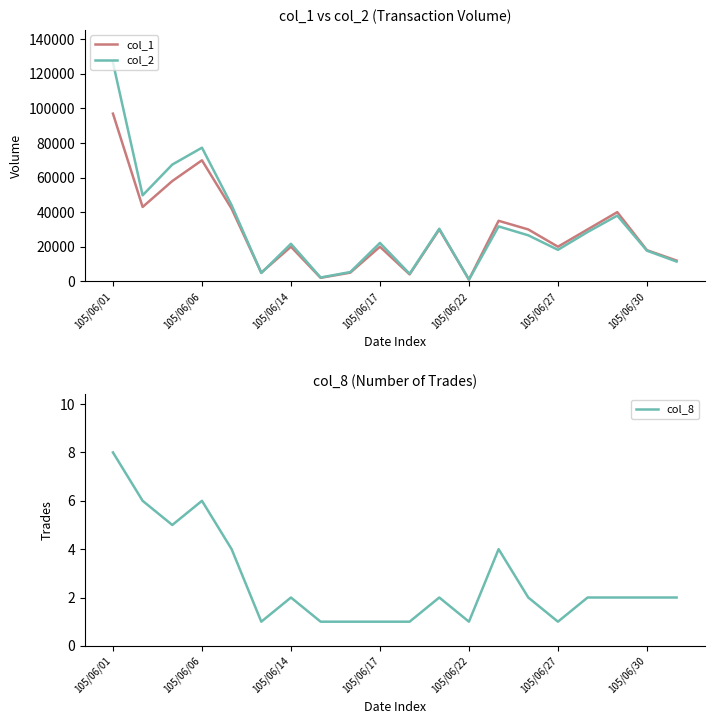

What is the minimum value for col_8?

1